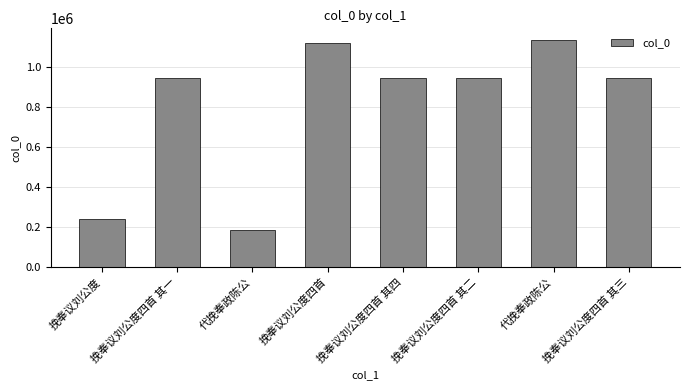

List the labels in order of value, largest first.

代挽奉政陈公, 挽奉议刘公度四首, 挽奉议刘公度四首 其一, 挽奉议刘公度四首 其二, 挽奉议刘公度四首 其三, 挽奉议刘公度四首 其四, 挽奉议刘公度, 代挽奉政陈公